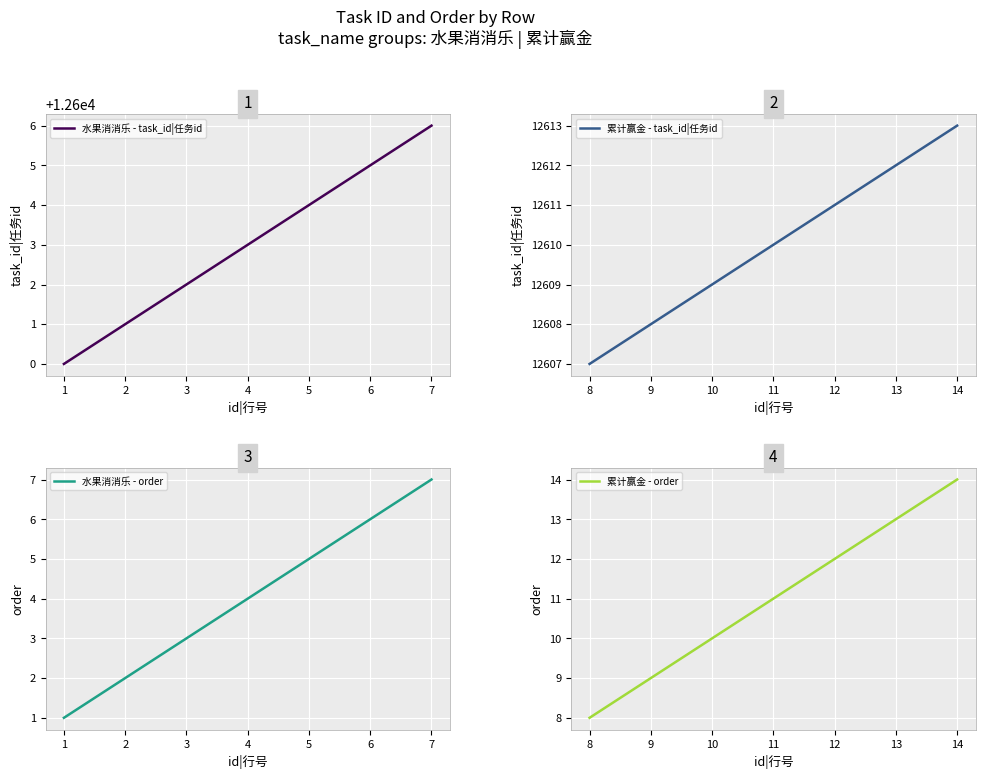

True or false: 累计赢金 - order and 累计赢金 - task_id|任务id cross at least once.

False